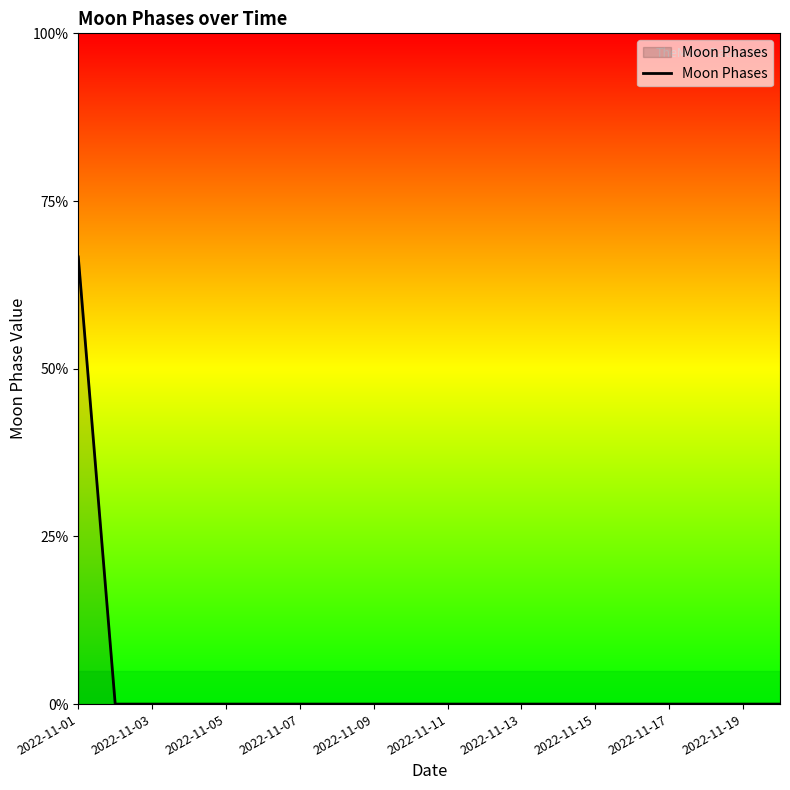

Does the chart display data point markers on the line(s)?

No